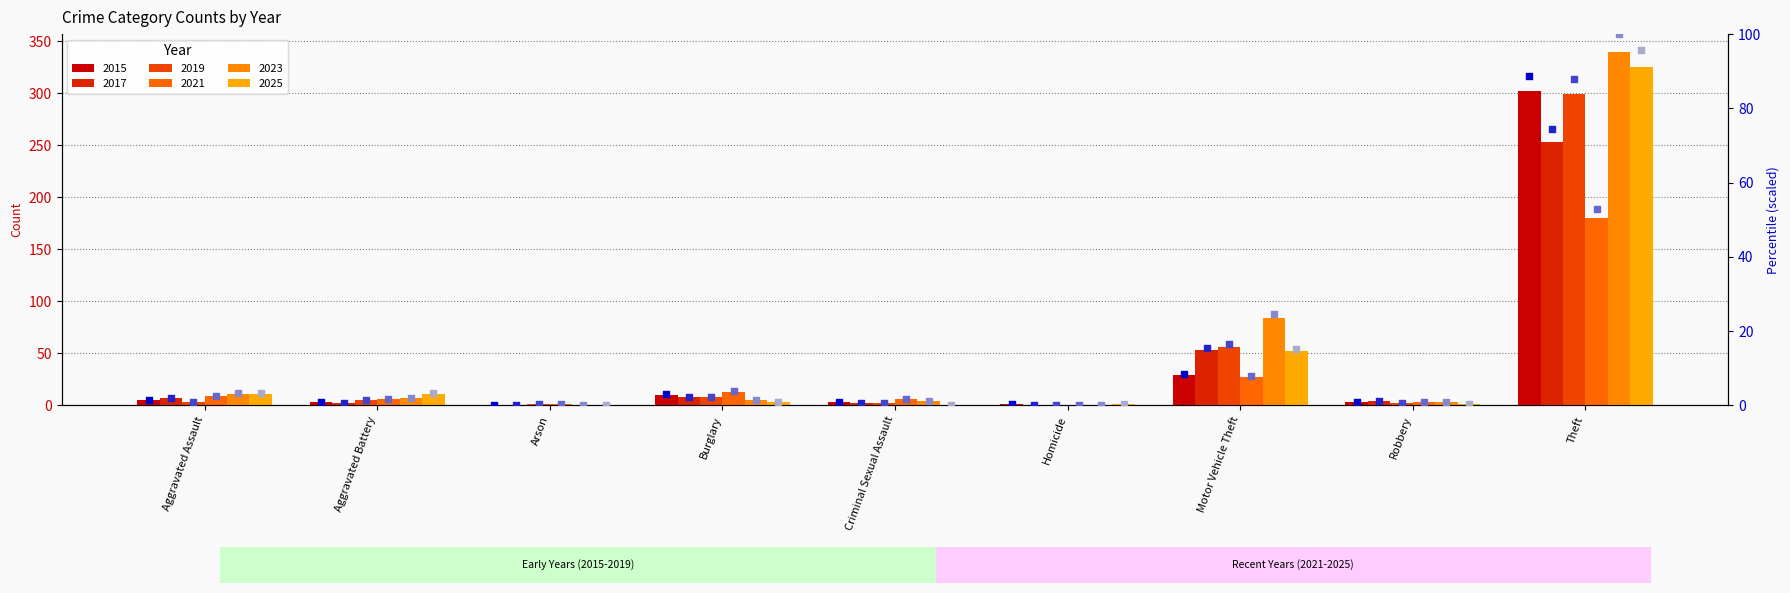

Which series contains the highest Y value?

2023